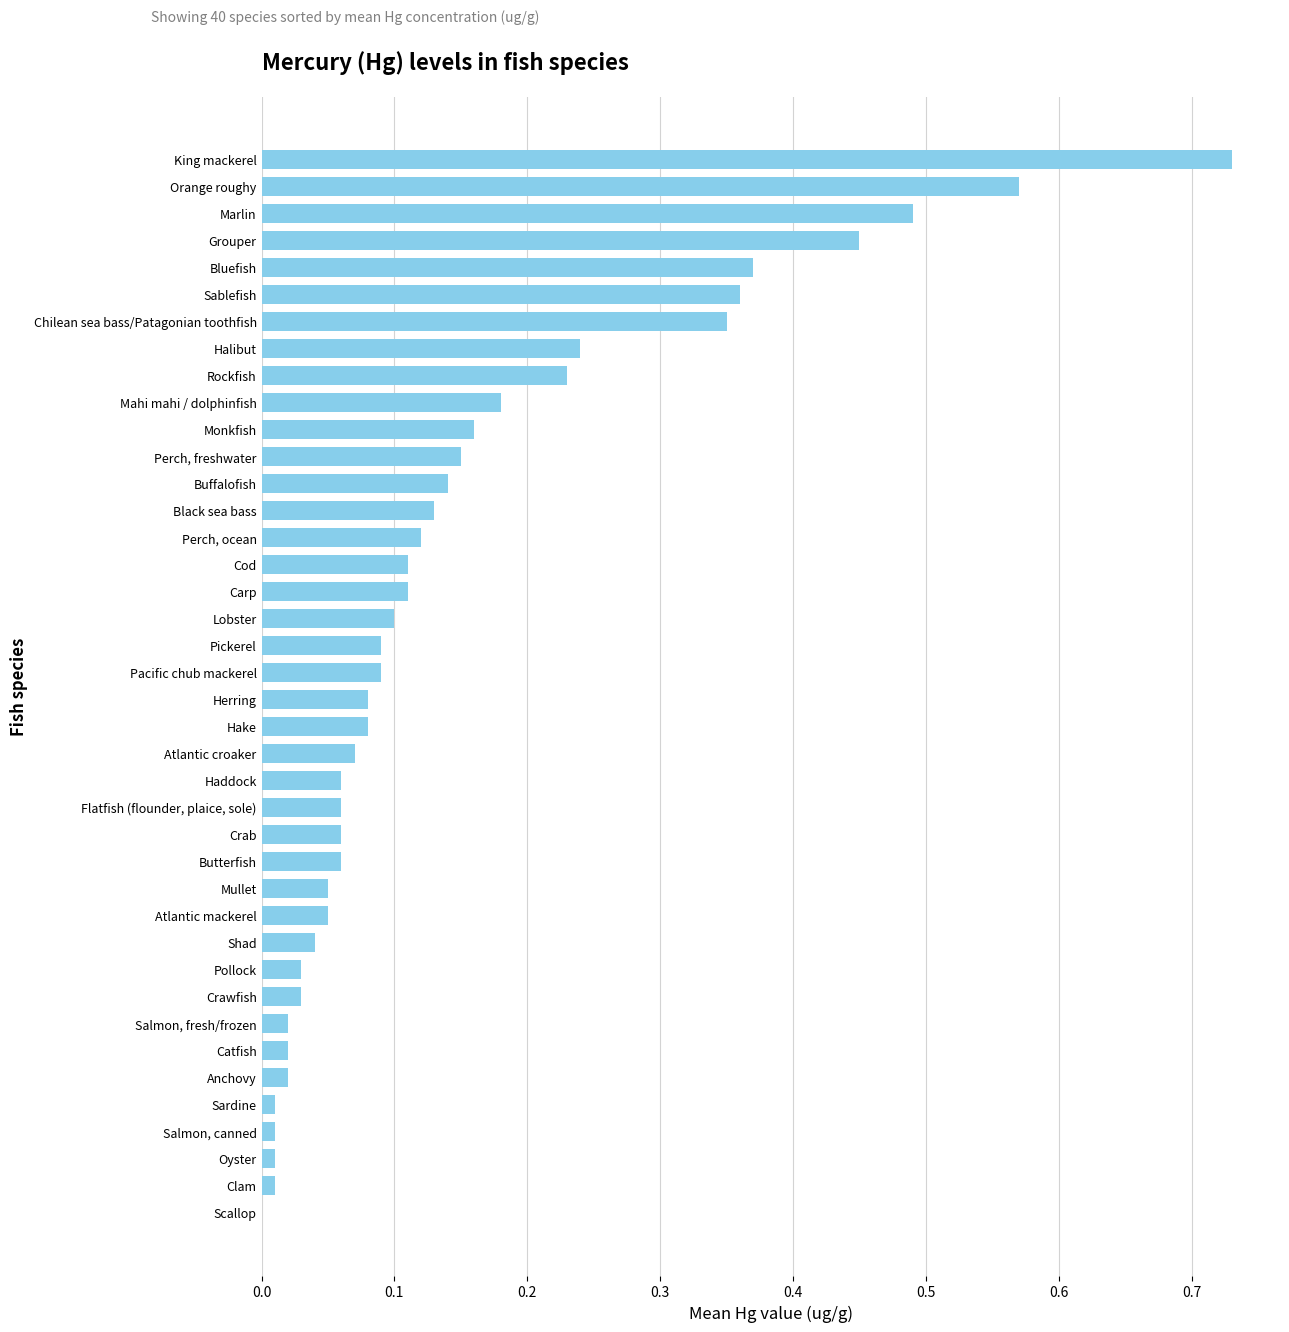

How many positive values are there?

39